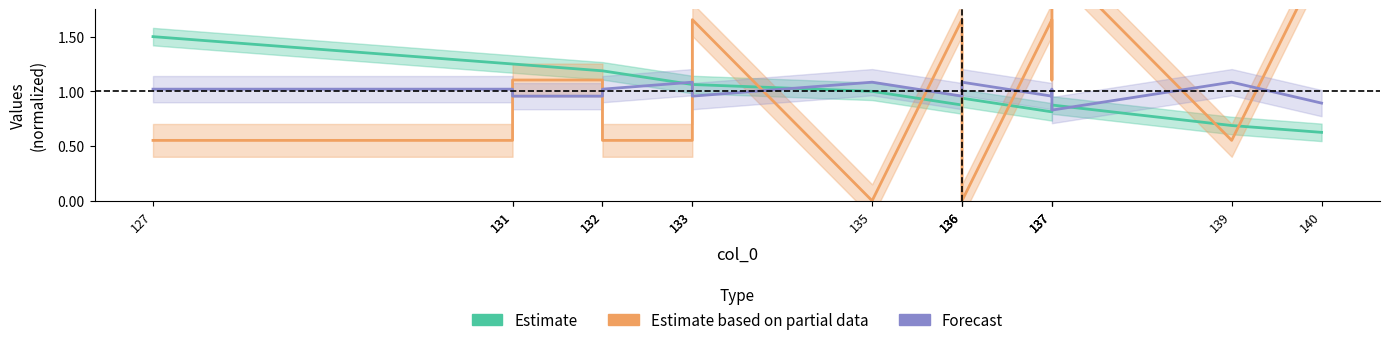

True or false: Estimate has more than 0 points higher than both neighbors.

True